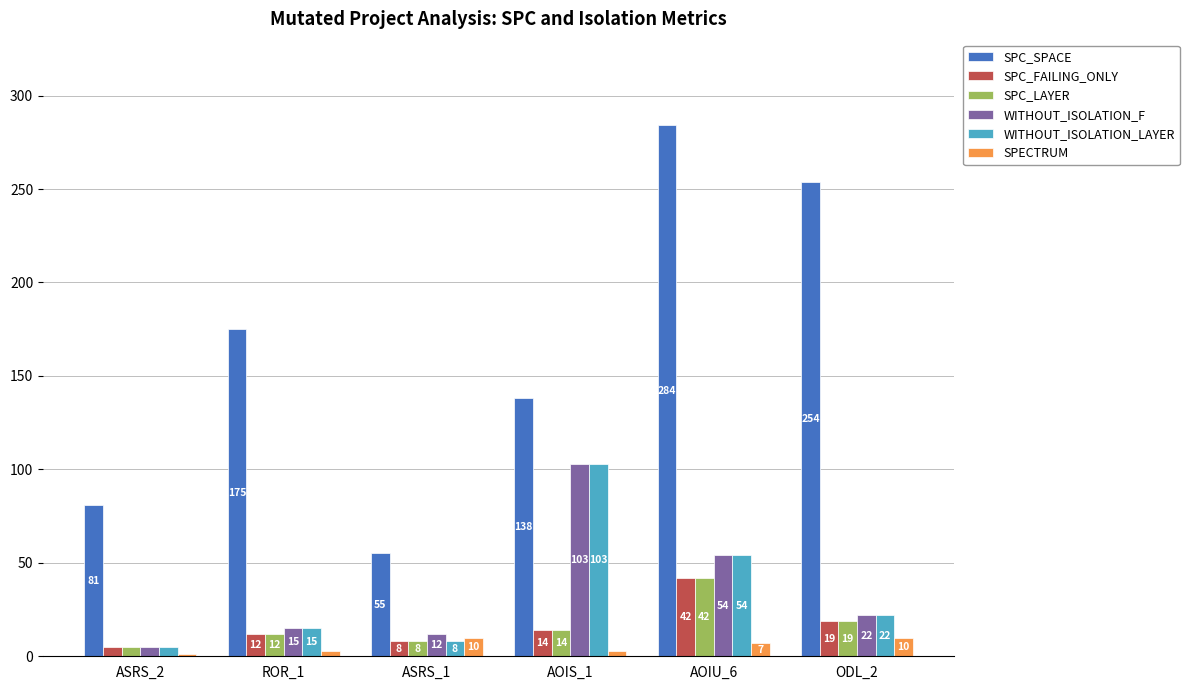

True or false: SPC_SPACE has a value of 175 at ROR_1.

True